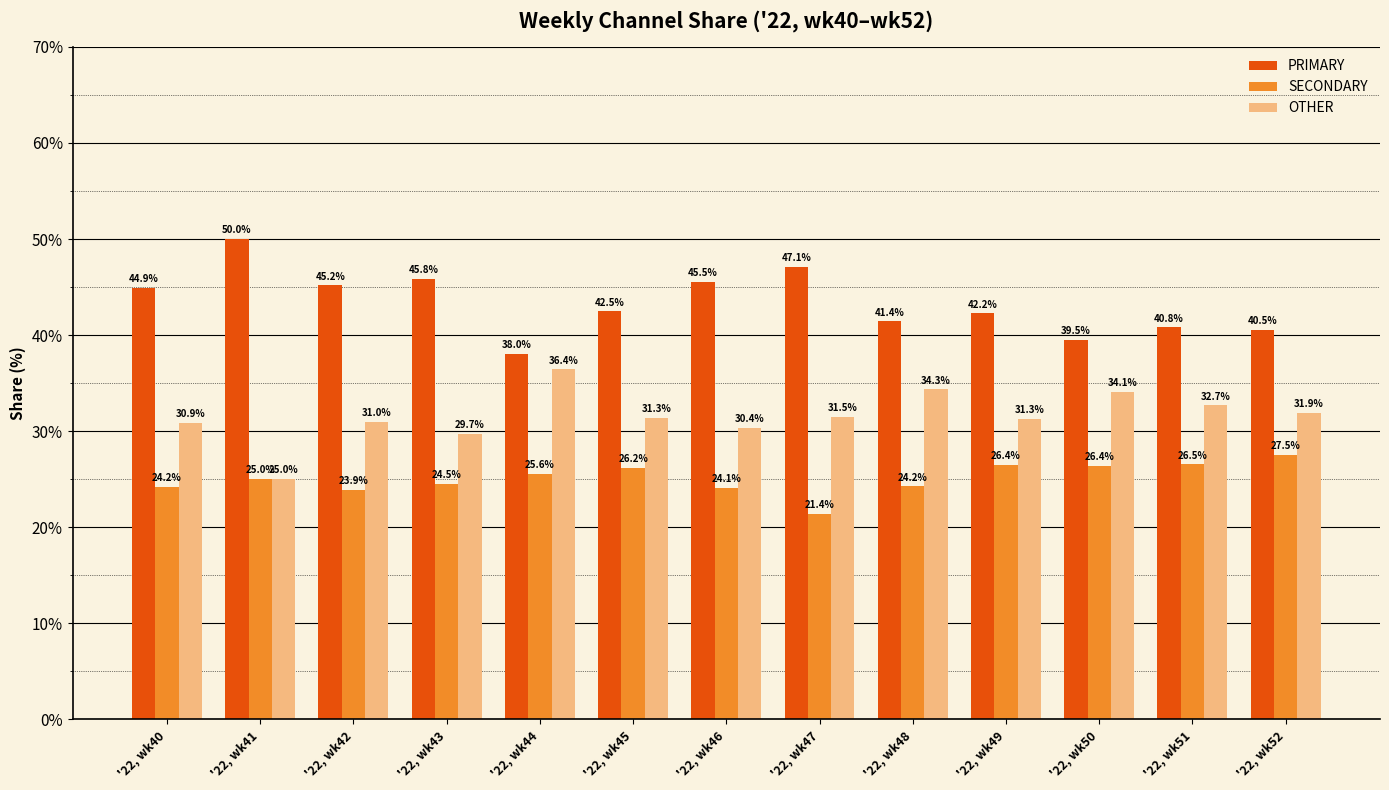

At how many categories does at least one series exceed 47?

2